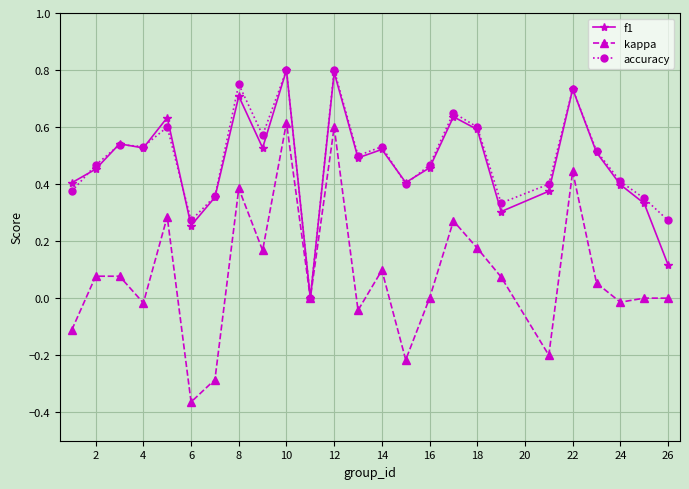

Which series has the largest range (max minus min)?

kappa